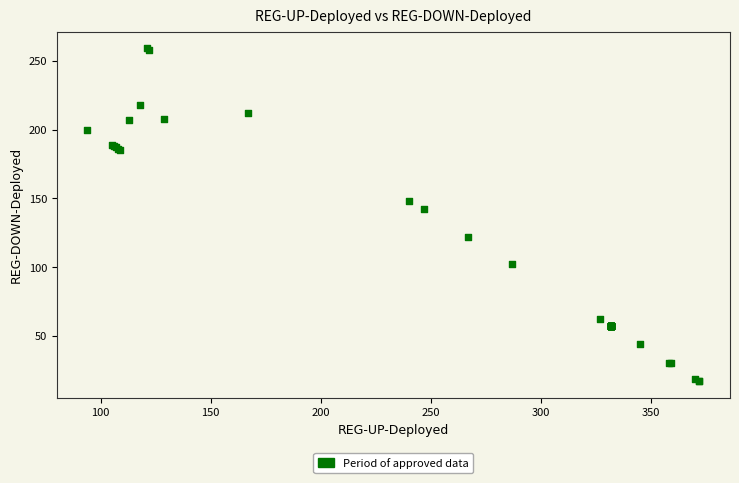

What Y value in the scatter plot is closest to 138?

142